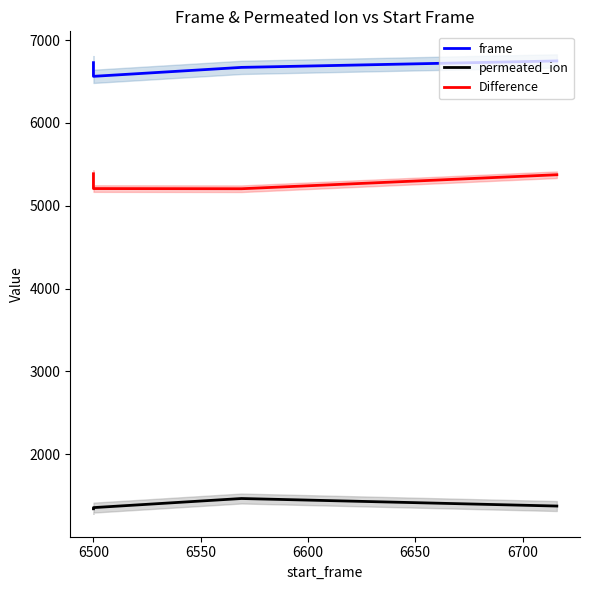

The value of frame at 6600 is 11911. True or false?

False